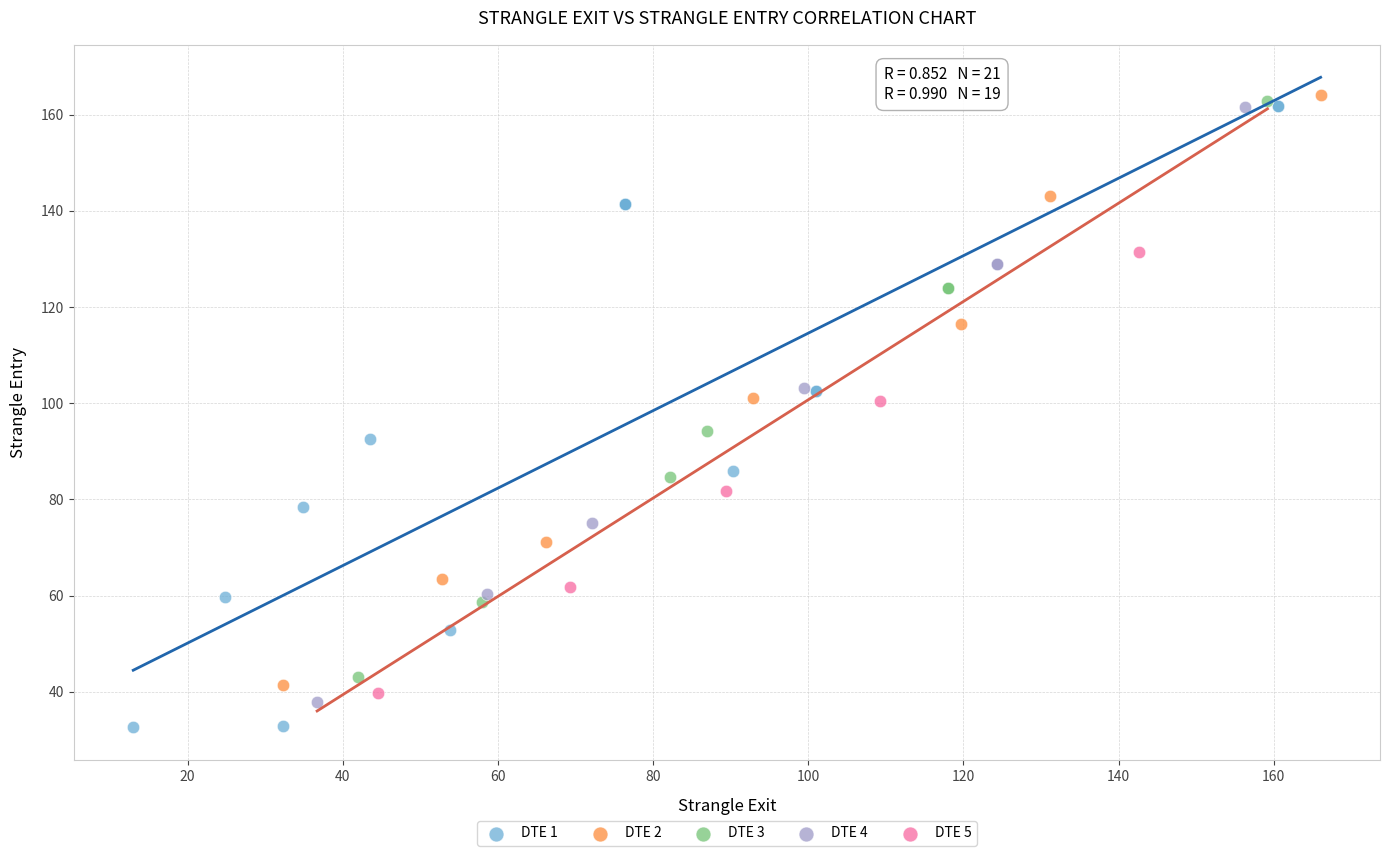

What are all the series names shown in the legend?

DTE 1, DTE 2, DTE 3, DTE 4, DTE 5